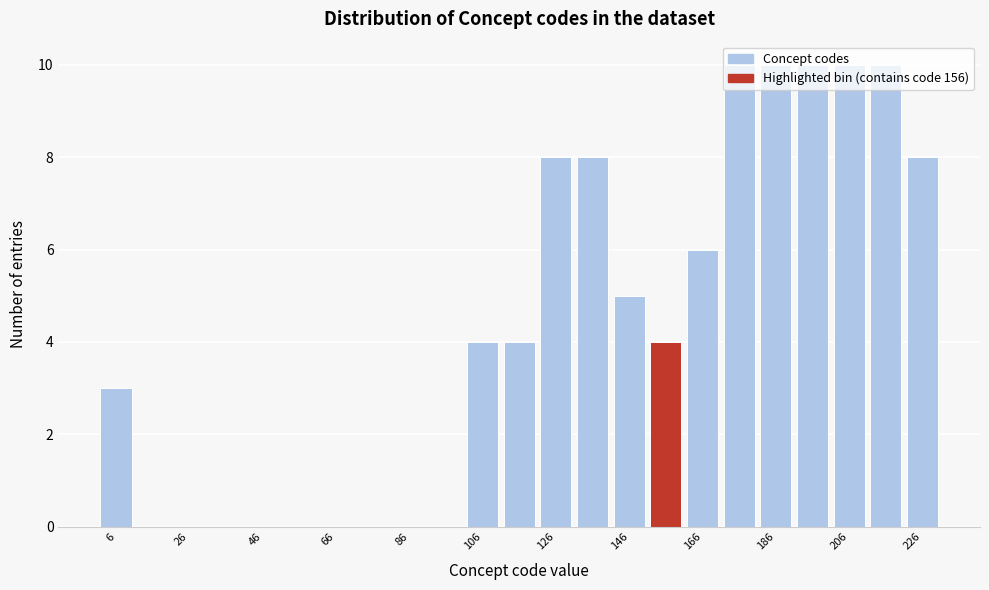

What is the height of the bar covering 1 to 11 on the x-axis? Neither the bar edges nor the heights are printed on the chart, so give them approximately, as read against the axes.

3